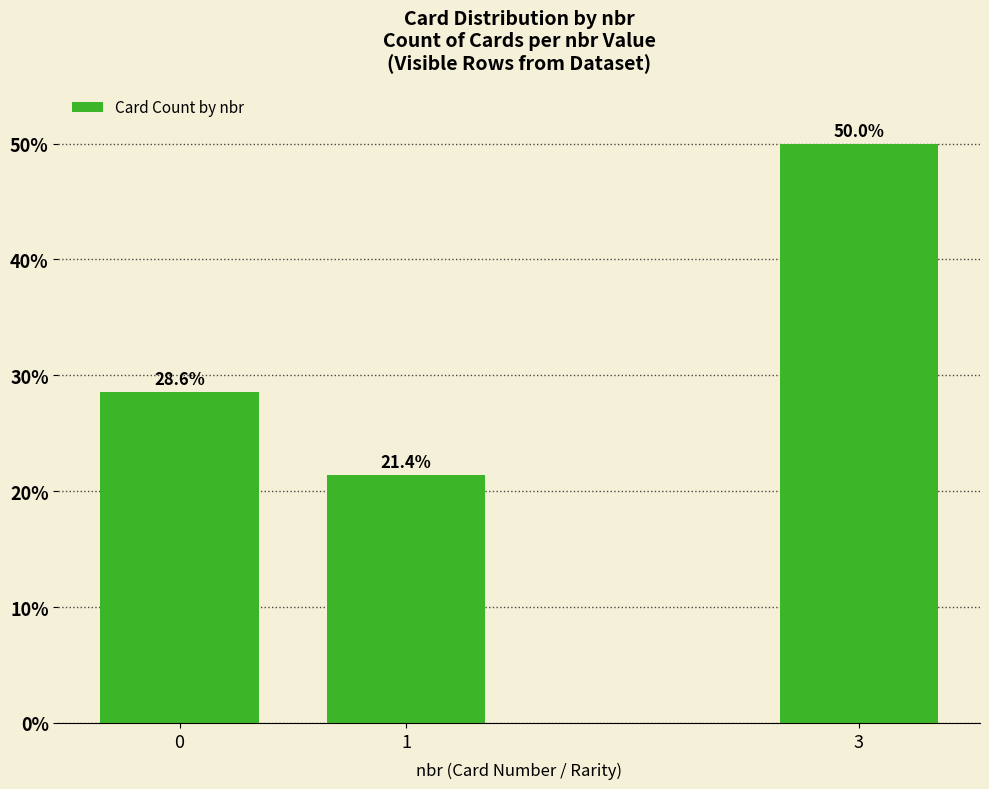

What is the average value?

33.3